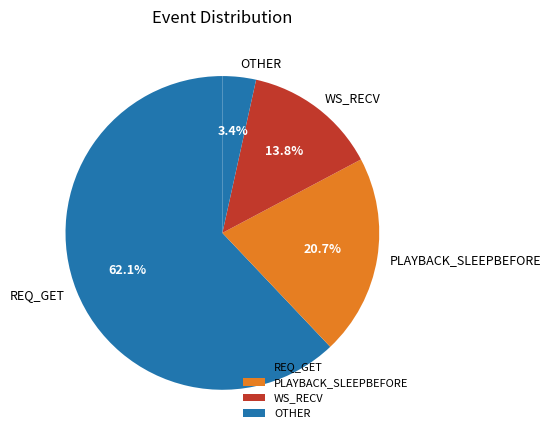

Is the sum of OTHER and PLAYBACK_SLEEPBEFORE greater than half?

No